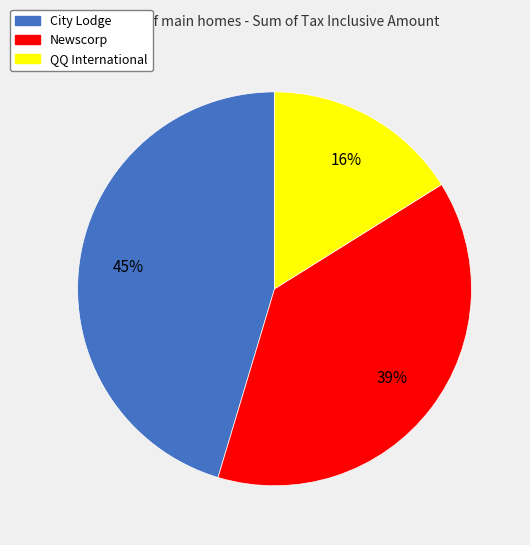

To the nearest percent, what portion does QQ International represent?

16%